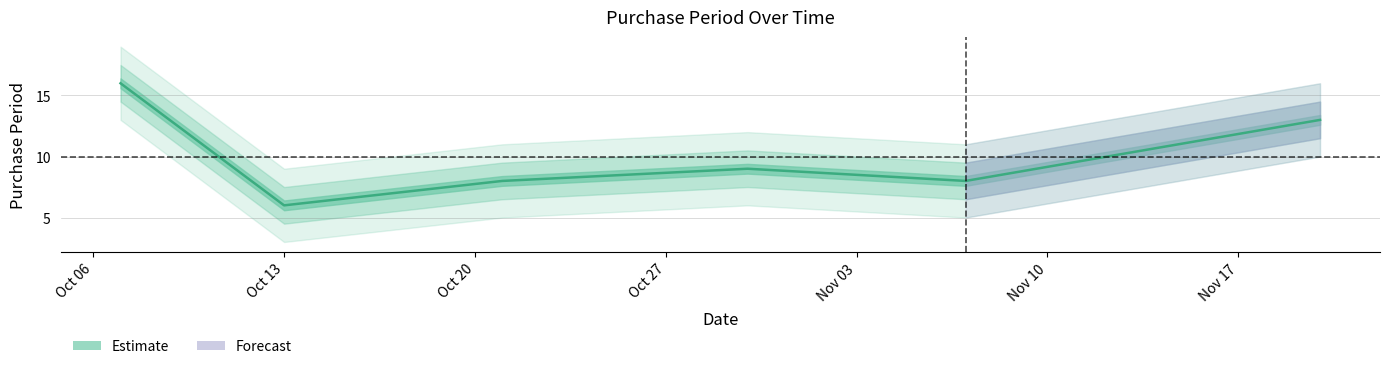

What is the sum of the values at 2015-10-07 and 2015-10-21?

24